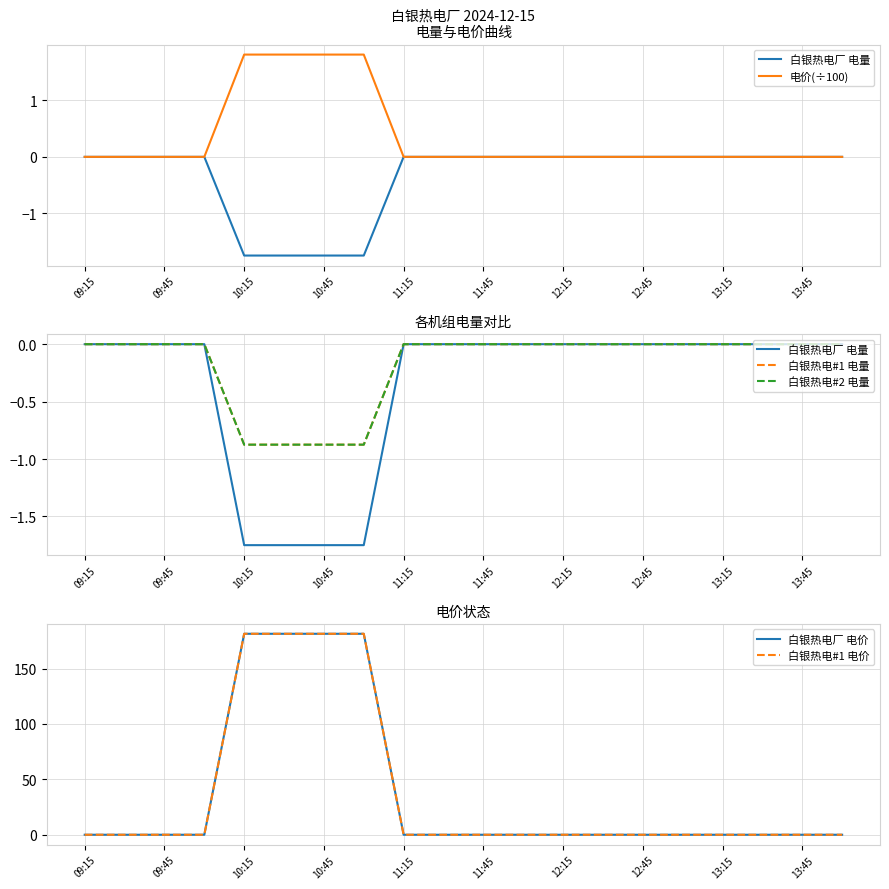

What is the label of the 3rd point from the left?

09:45